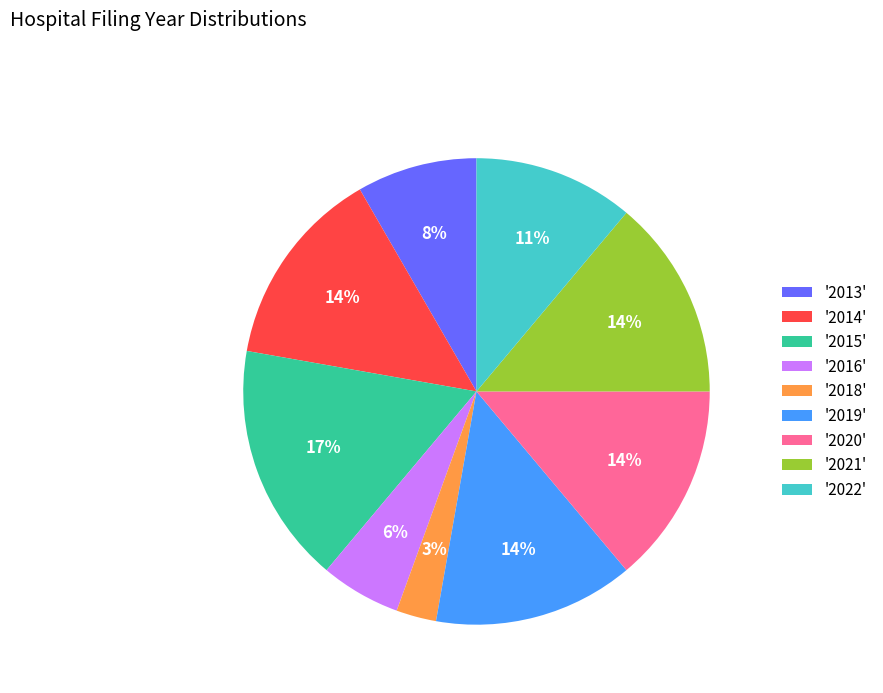

Count the number of slices in the pie.

9